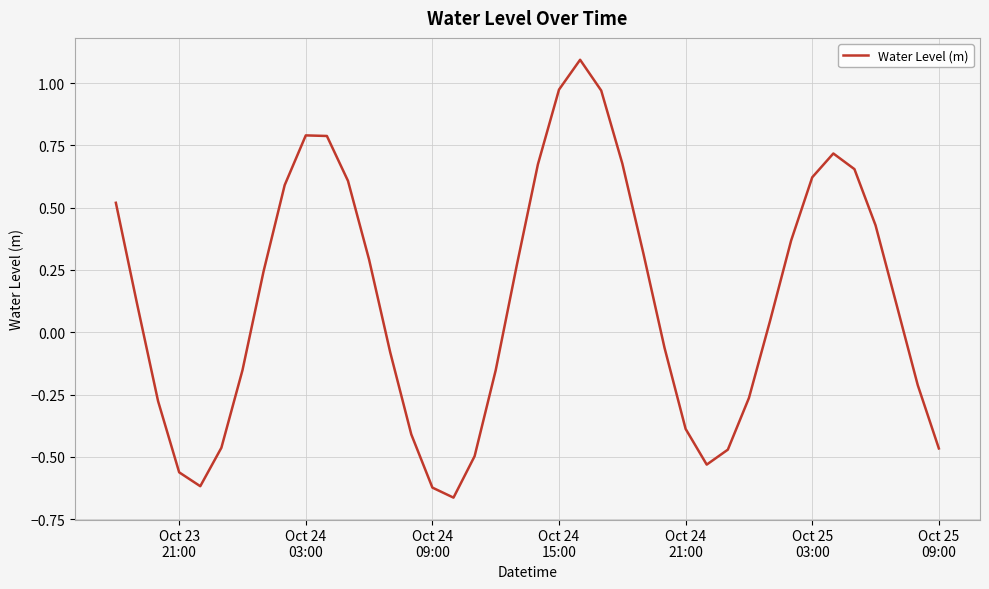

What is the difference between the maximum and minimum values?

1.8